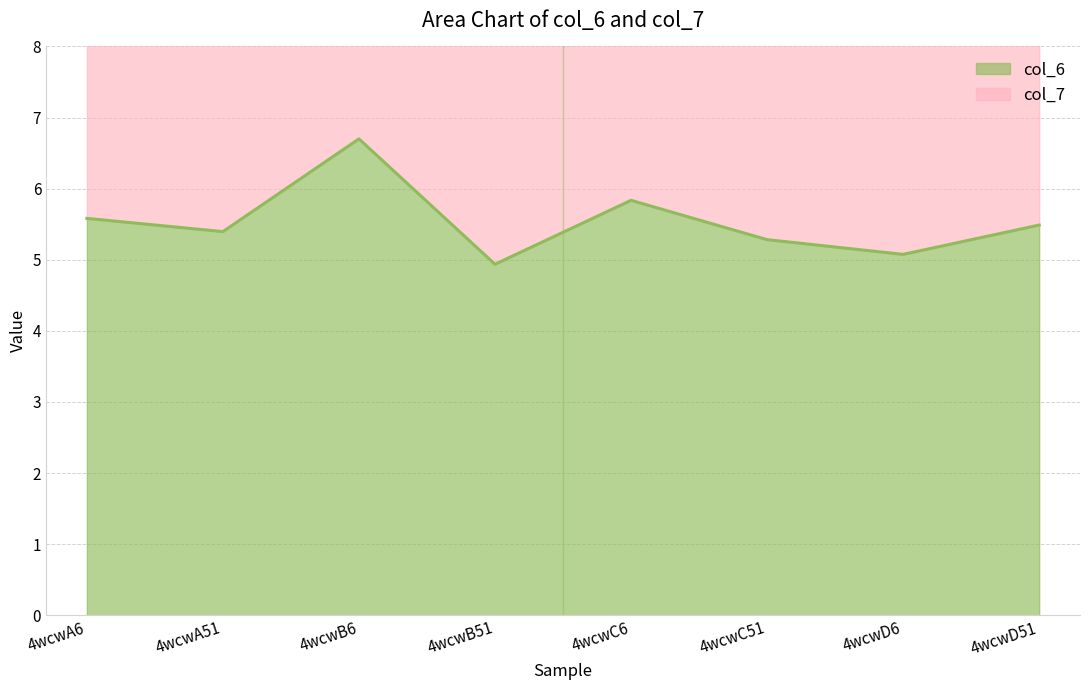

Which category has the lowest value across all series?

4wcwB51